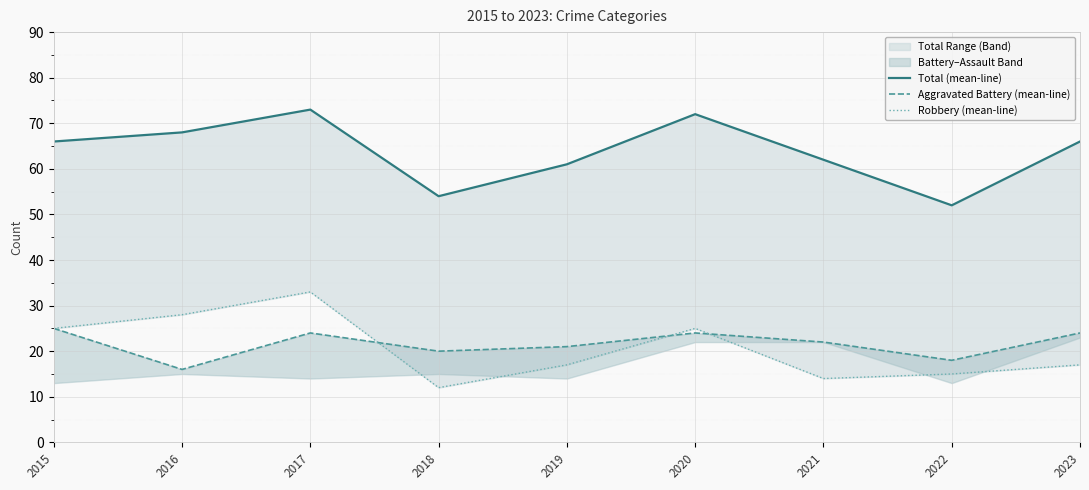

What is the total value across all series at 2023?

107